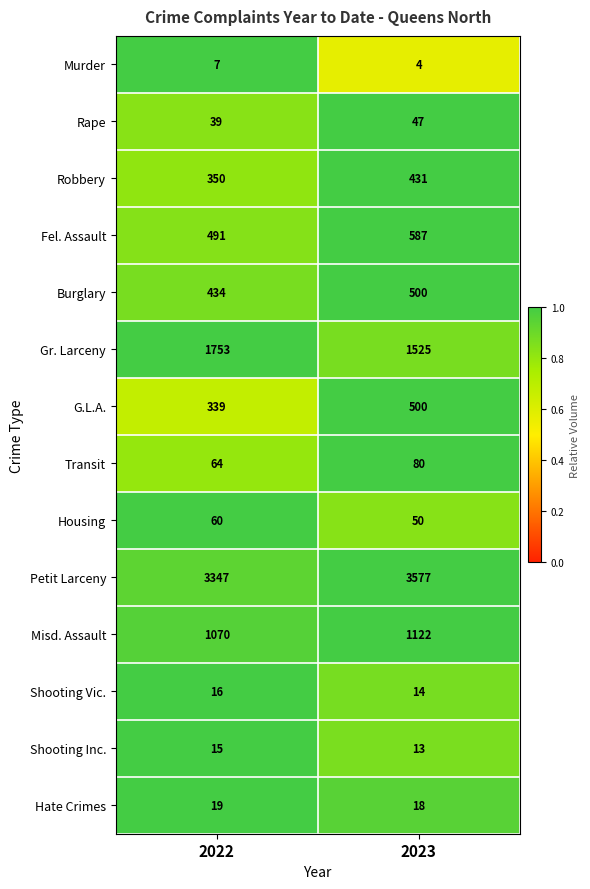

True or false: Robbery has a value of 350 at 2022.

True